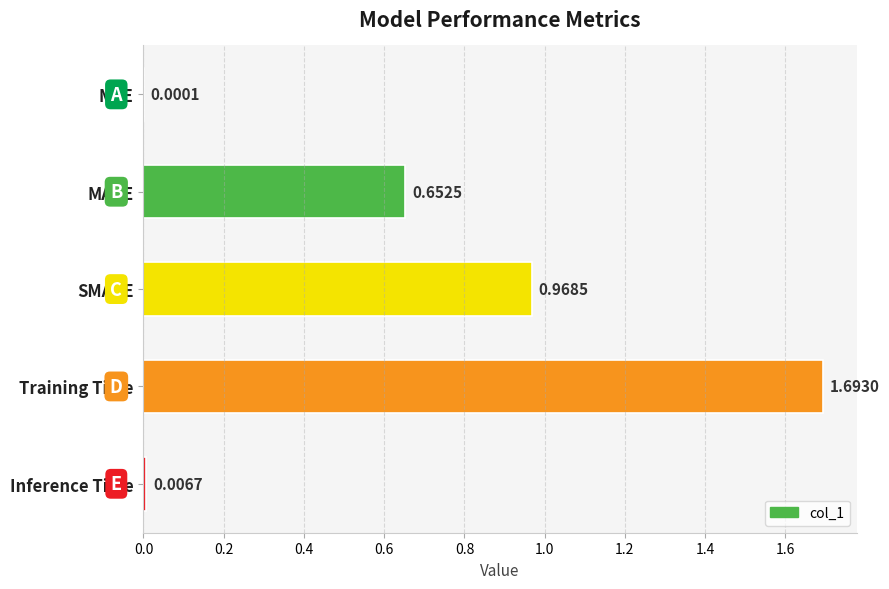

What is the change in value from MAPE to SMAPE?

+0.3